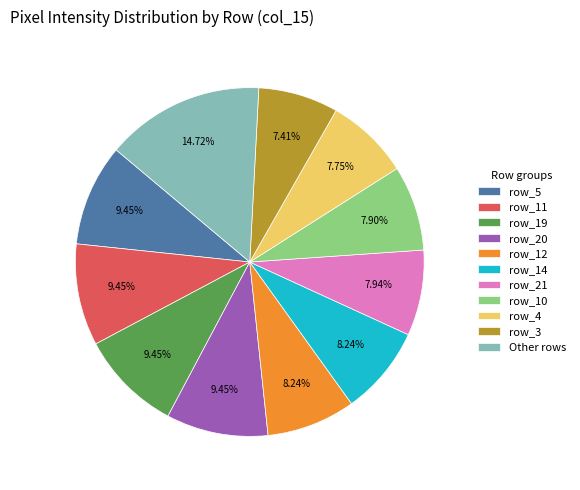

Which category has the biggest portion of the pie?

Other rows